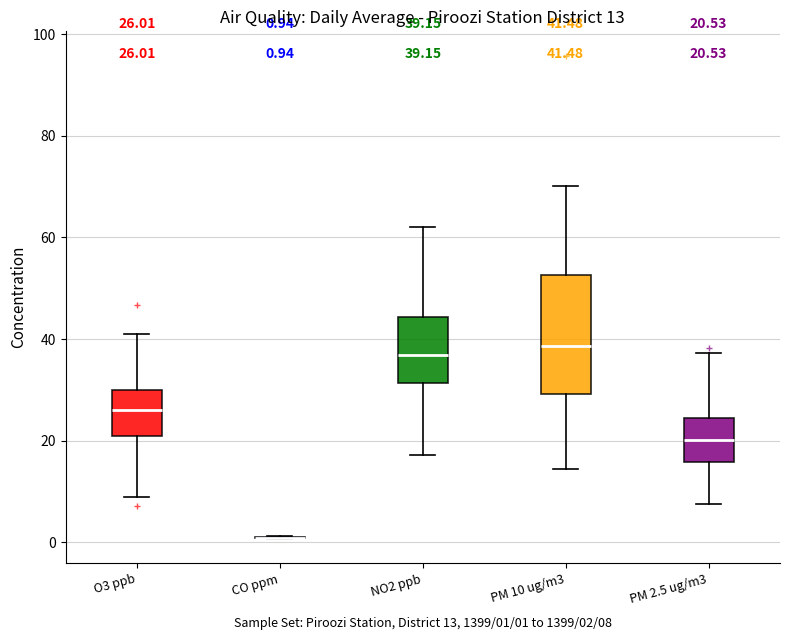

Comparing the boxes themselves (not the whiskers), which one is the tallest?

PM 10 ug/m3